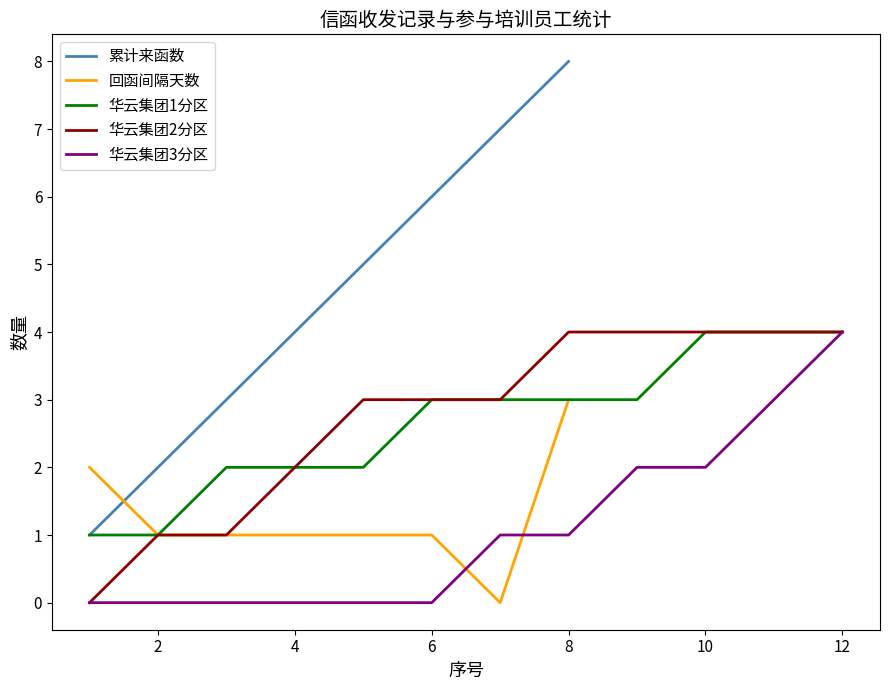

True or false: 回函间隔天数 has a value of 1 at 2.

True